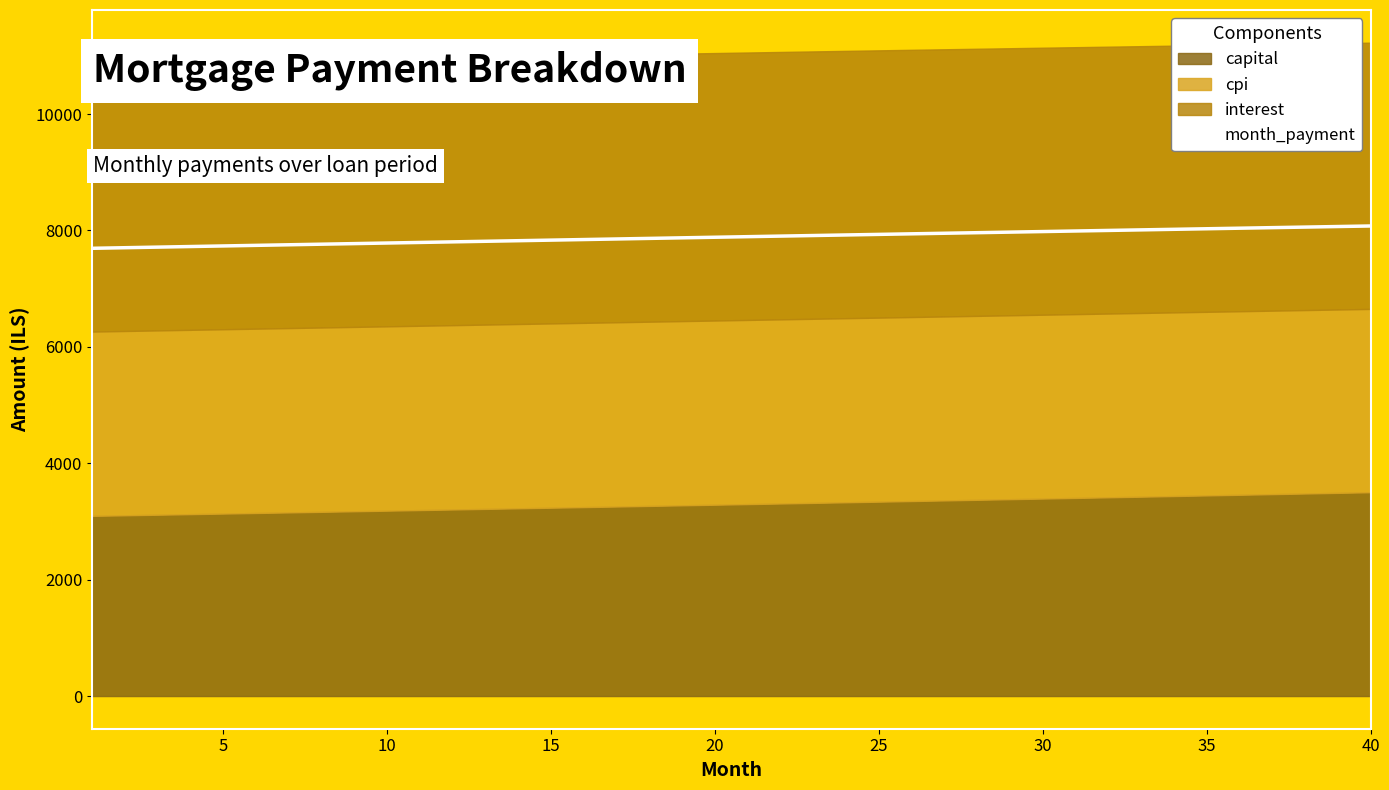

What is the sum of all values?

315516.0